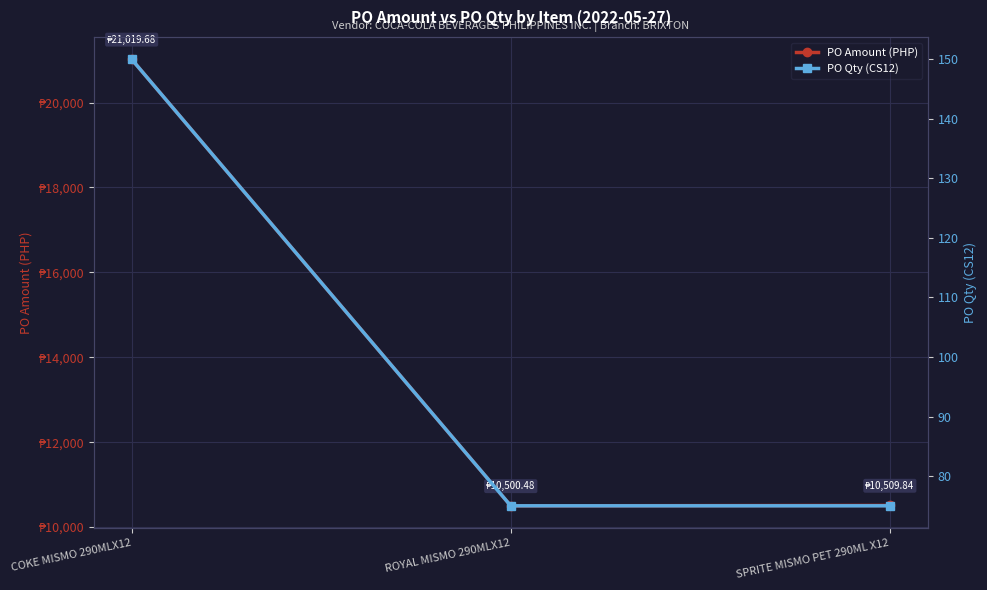

What is the label of the 3rd point from the left?

SPRITE MISMO PET 290ML X12